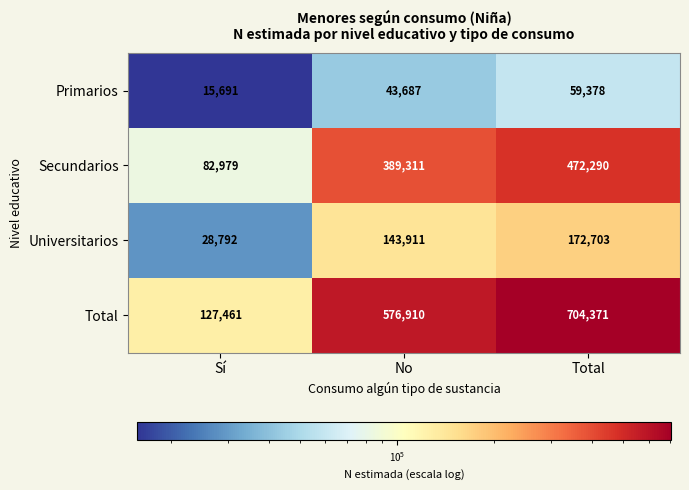

What is the total value across all series at No?

1153819